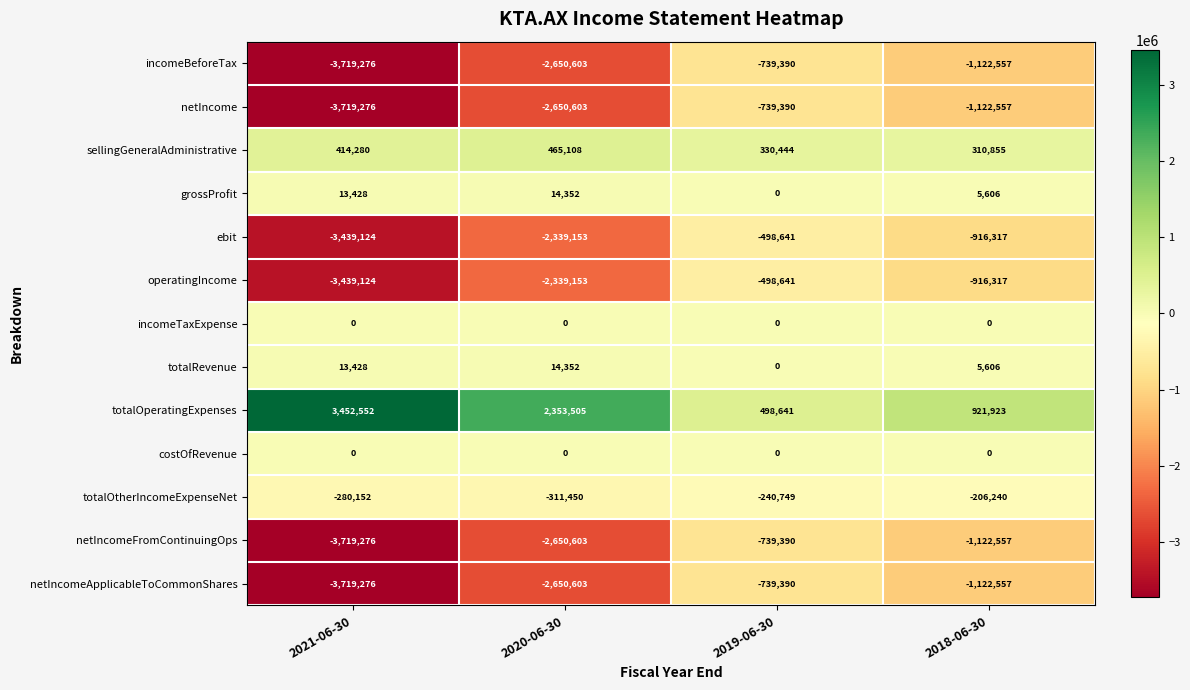

Which series has the largest total across all categories?

totalOperatingExpenses